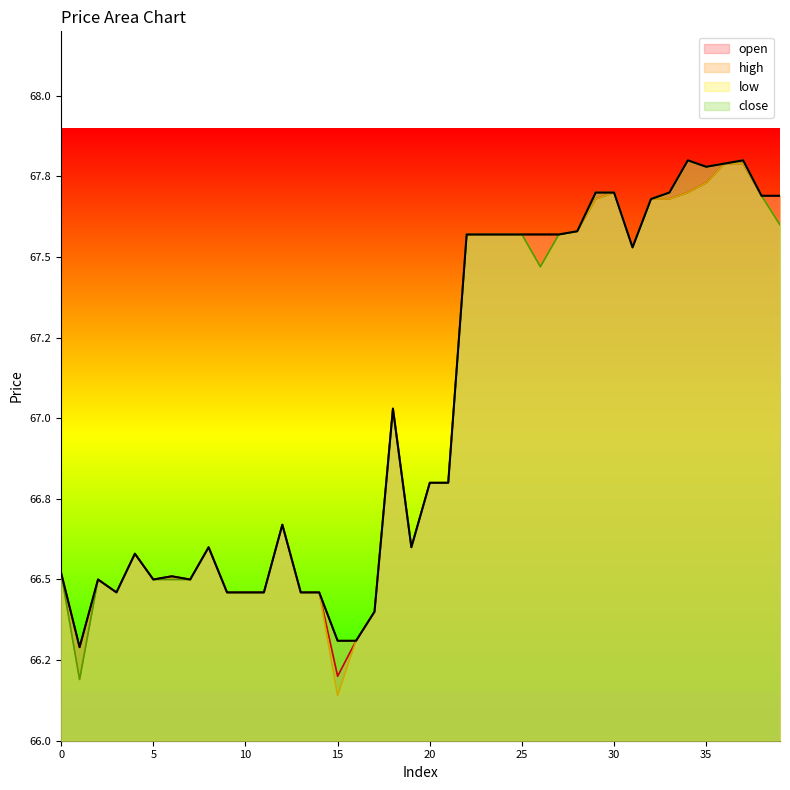

What is the value of the low point at the 28th from the left?

67.6